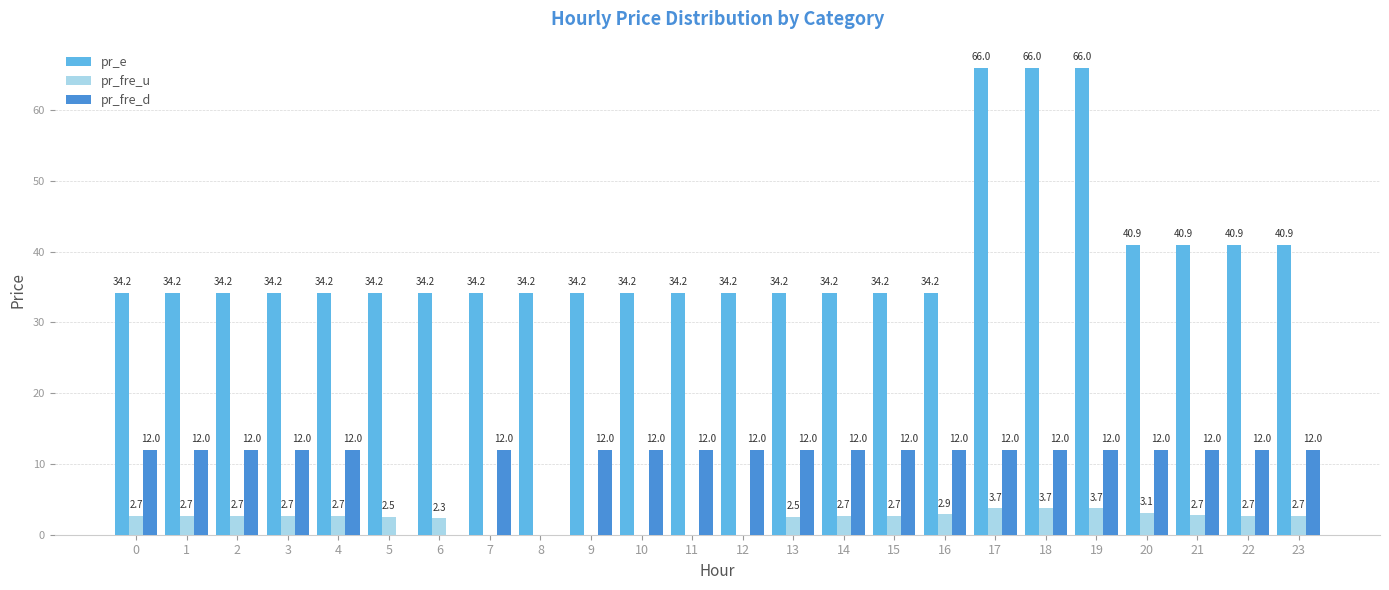

What is the approximate value of pr_fre_u at 0?

2.7